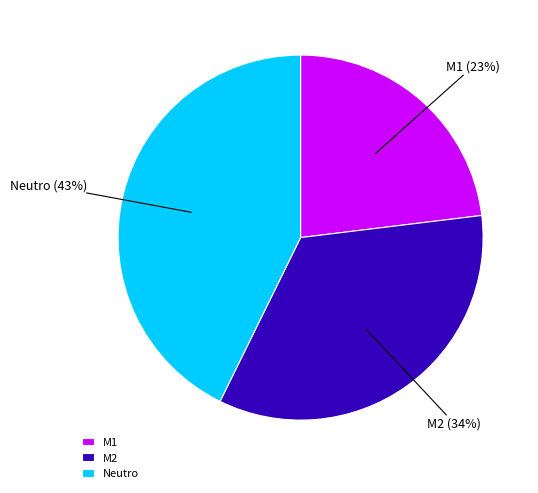

To the nearest percent, what percentage of the pie is M2?

34%